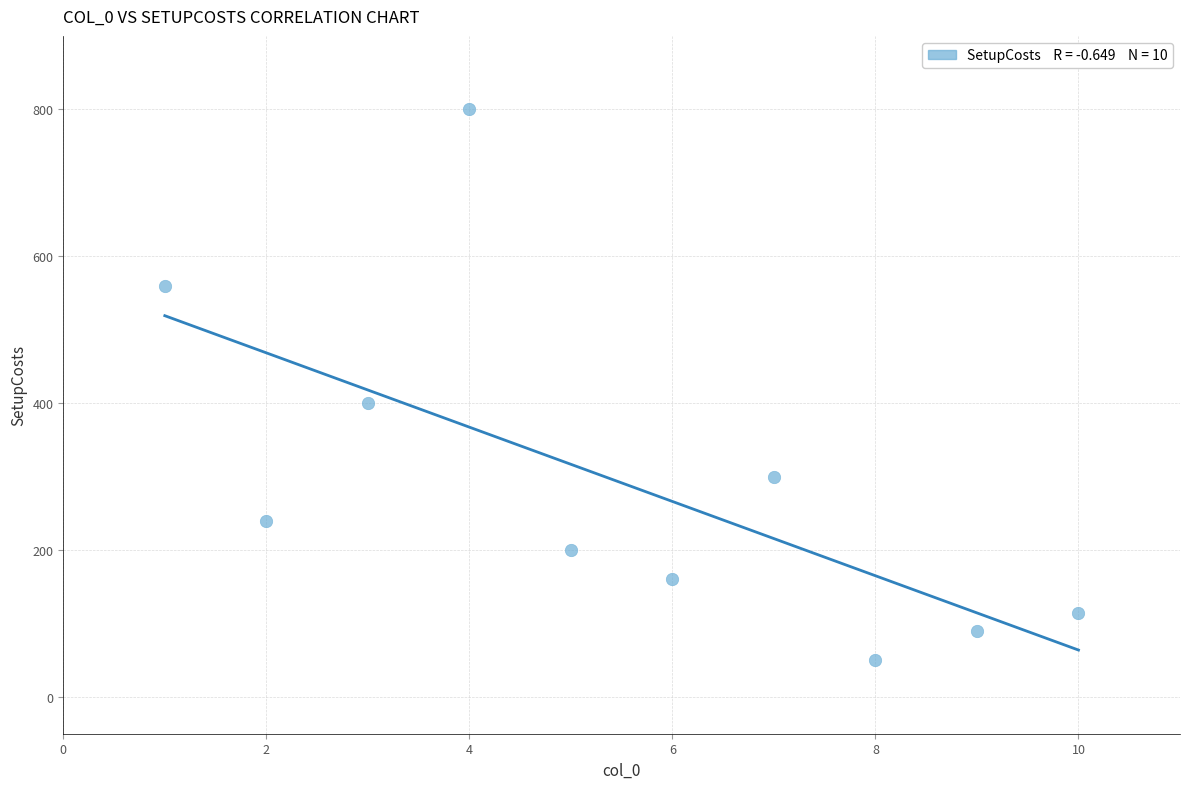

What Y value in the scatter plot is closest to 425?

400